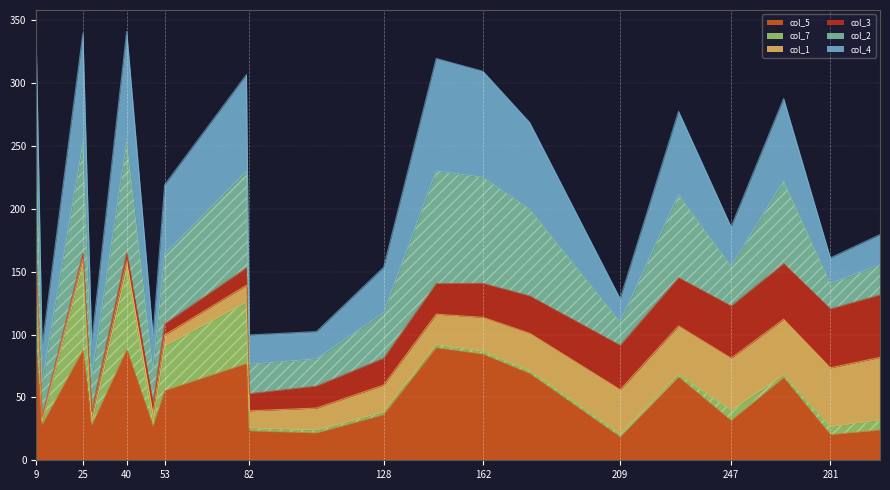

The value of col_5 at 82 is 23.3. True or false?

True